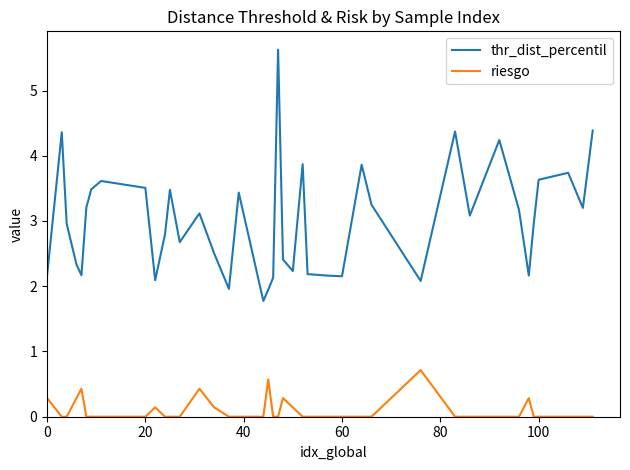

Which series has the largest total across all categories?

thr_dist_percentil